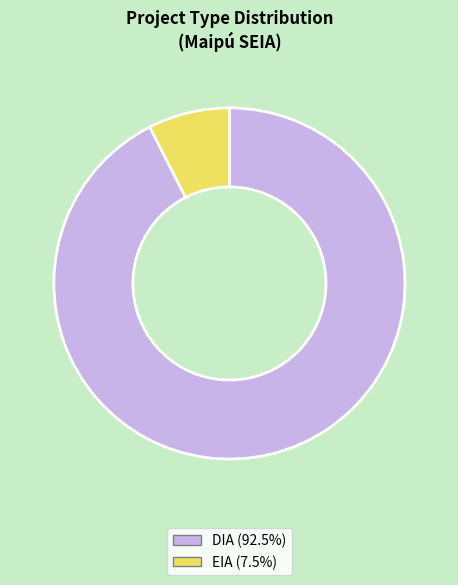

Does any single category account for the majority?

Yes